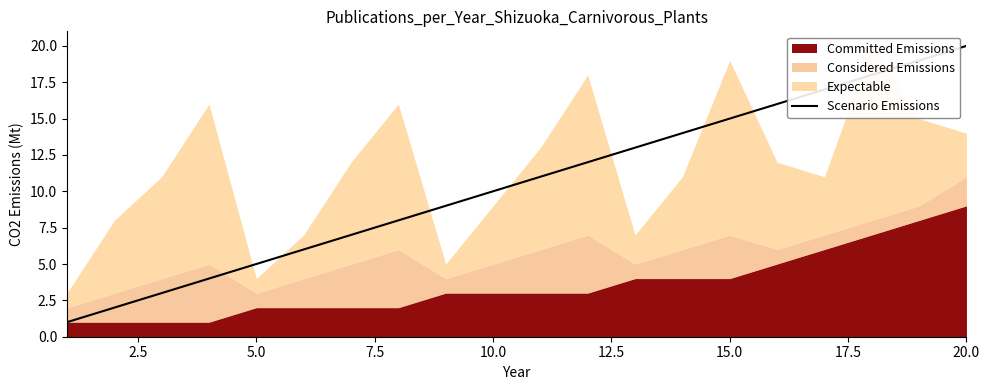

At which label does Scenario Emissions reach its peak?

20.0